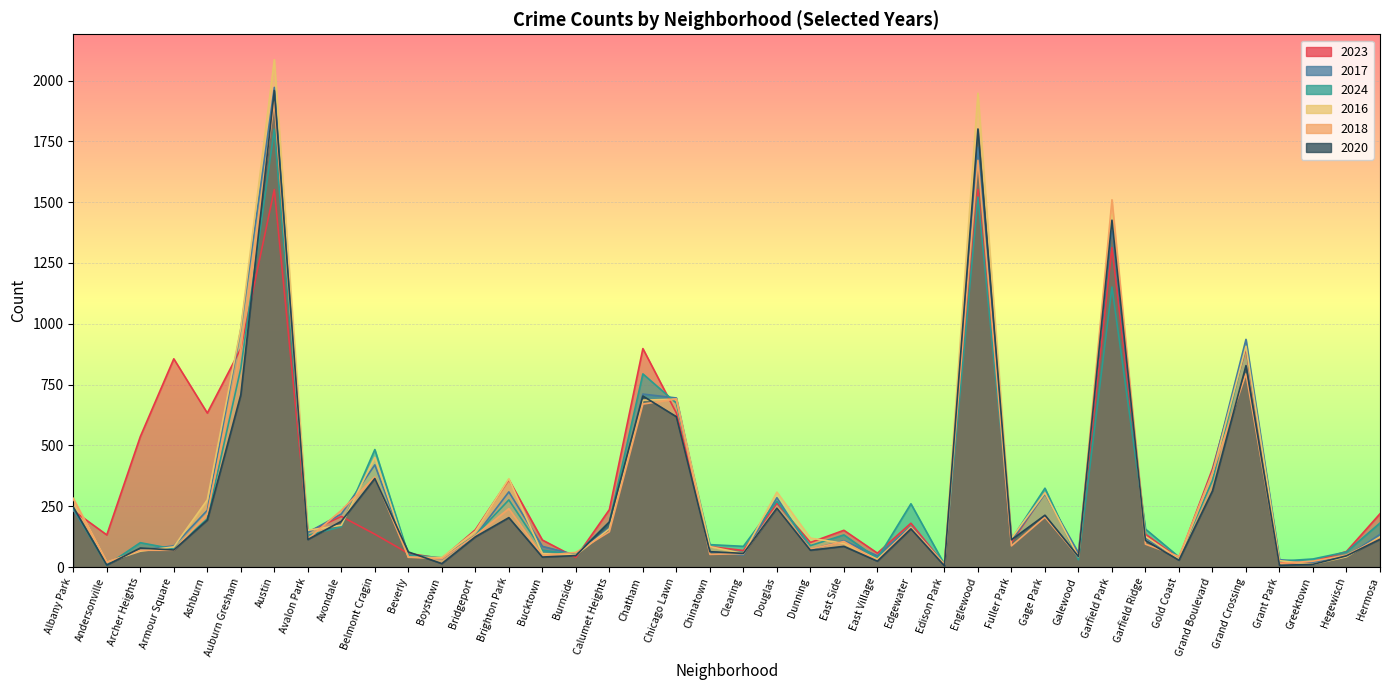

Is the value of 2018 at East Side greater than the value of 2023 at Grand Boulevard?

No